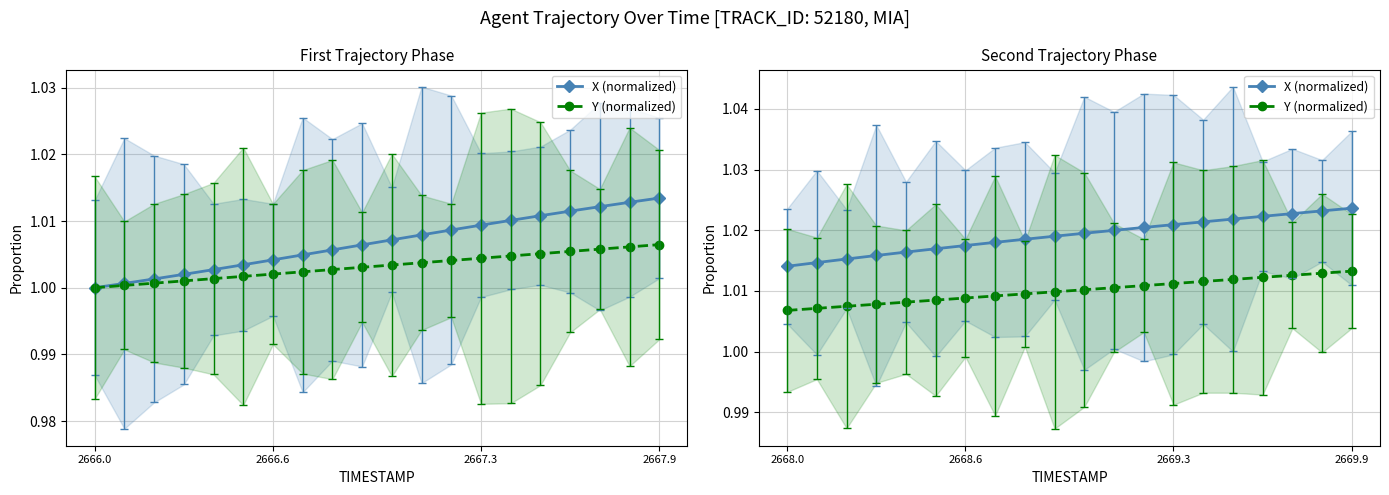

True or false: X (normalized) and Y (normalized) intersect in this chart.

False